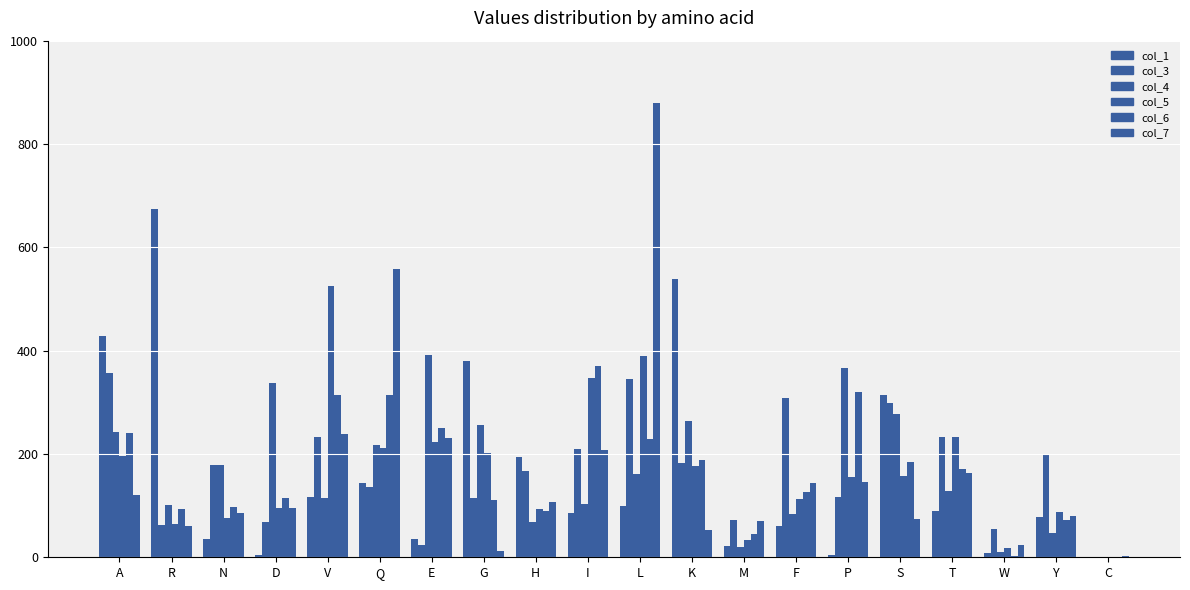

How many distinct data groups are displayed?

6